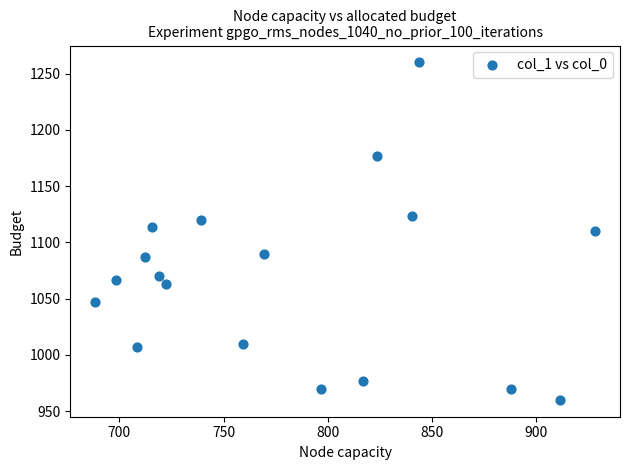

What is the range of Y values (max minus min)?

300.0